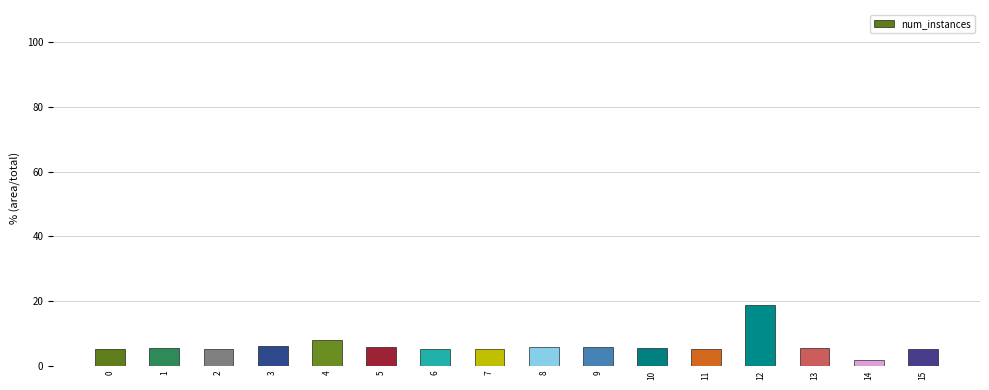

Does the chart contain any negative values?

No